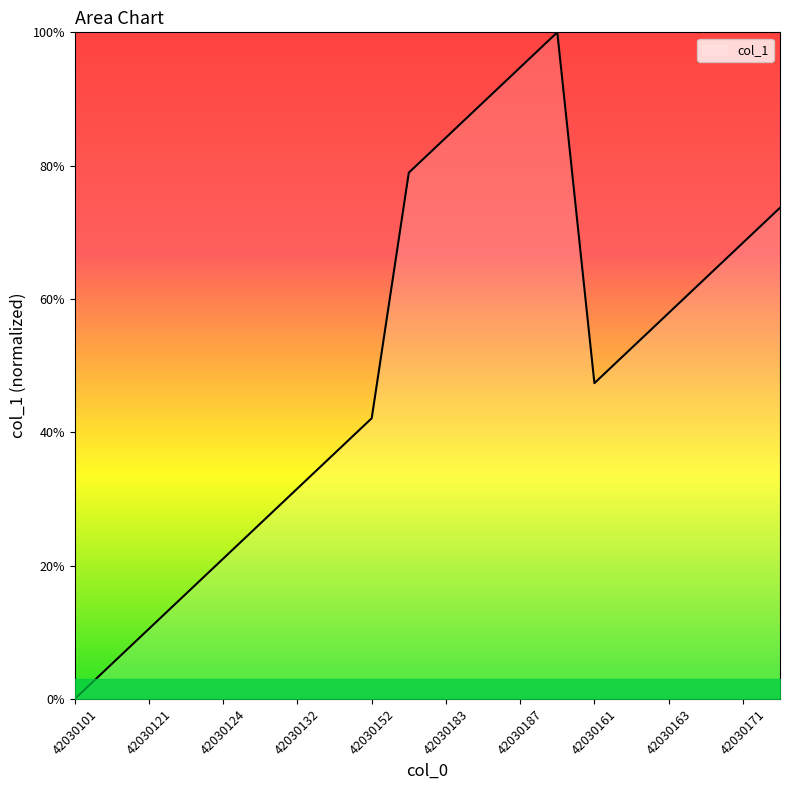

What is the maximum value shown in the chart?

100.0